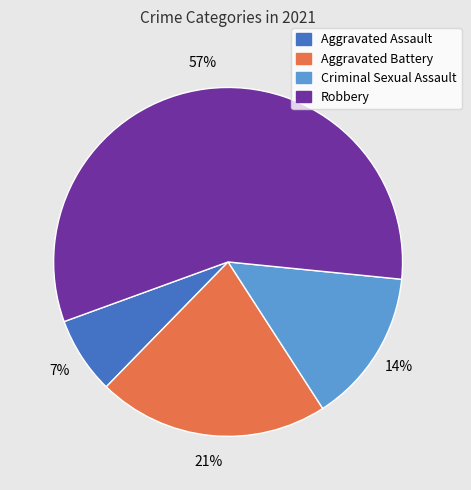

Which has a higher value, Robbery or Aggravated Assault?

Robbery